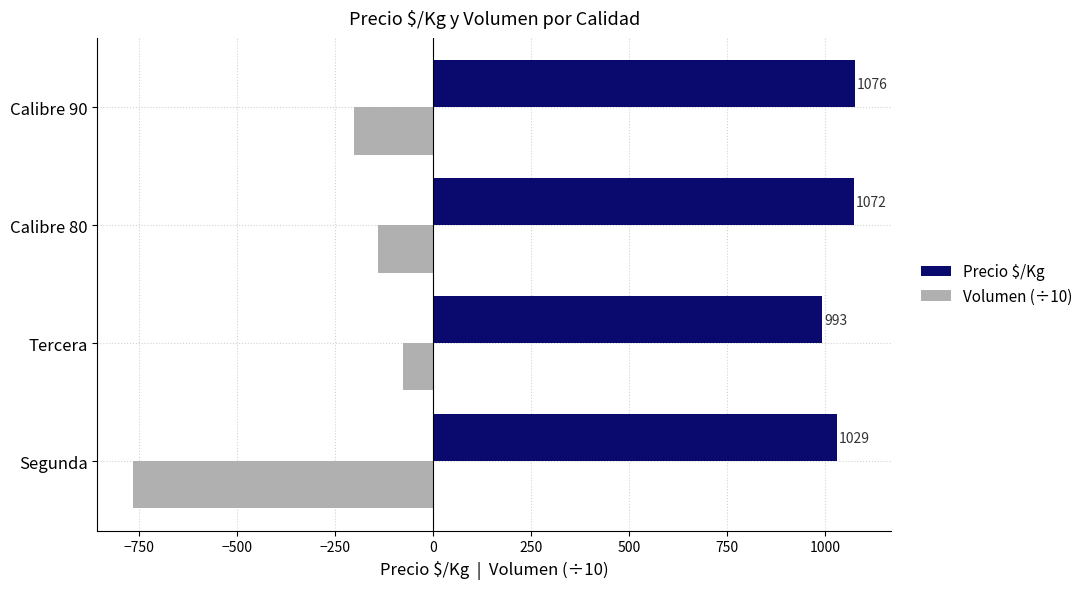

Which series changed the most between Tercera and Calibre 80?

Precio $/Kg